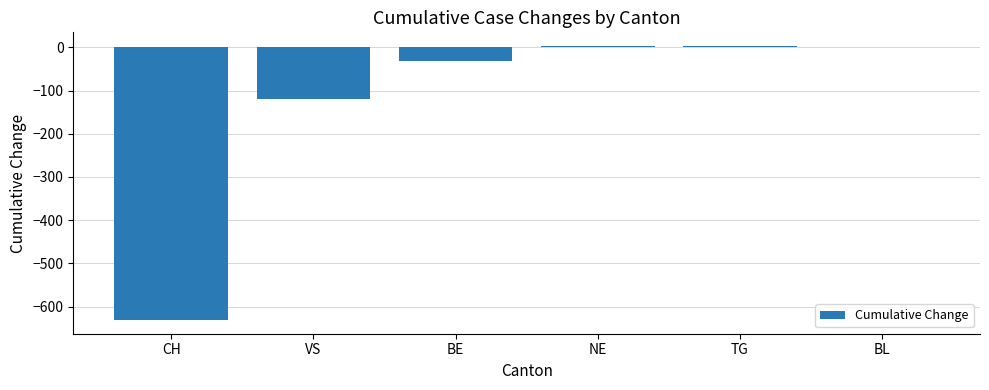

Does the chart contain stacked bars?

No